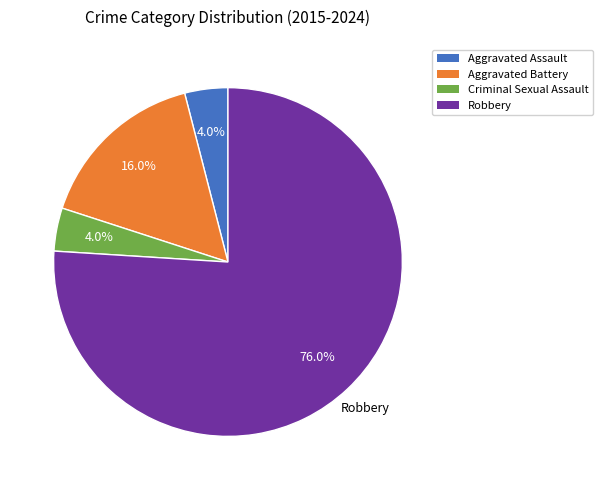

What percentage is the Robbery slice, to the nearest percent?

76%